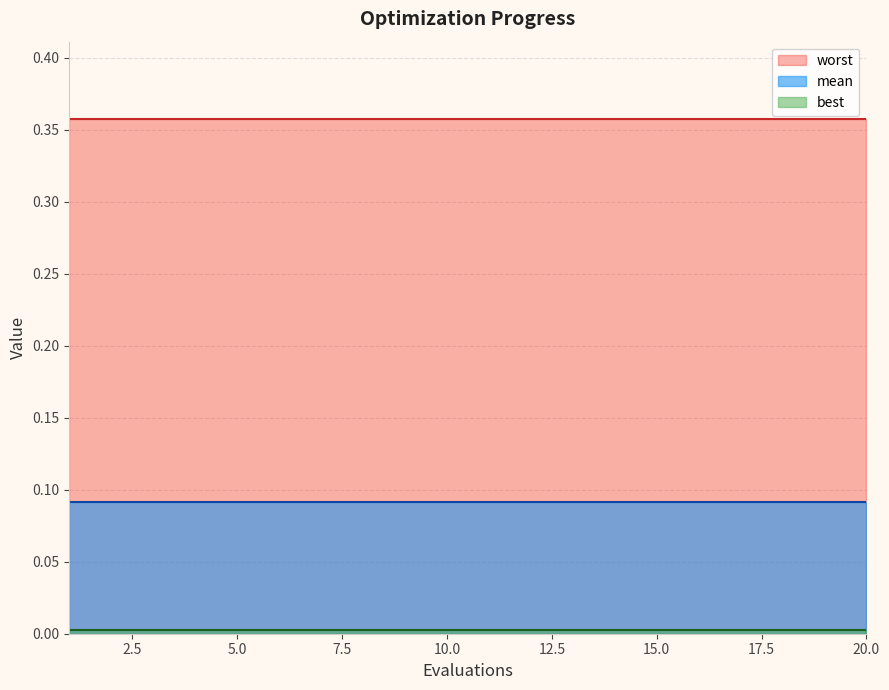

What is the sum of all worst values?

7.2